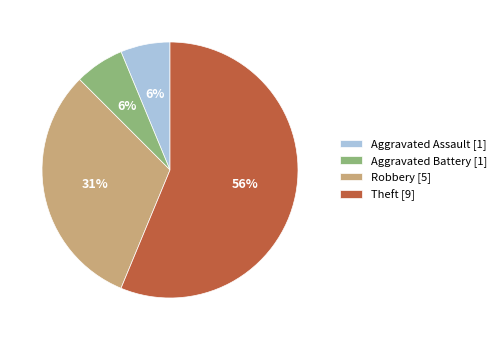

Do Aggravated Battery [1] and Robbery [5] together represent more than half of the pie?

No